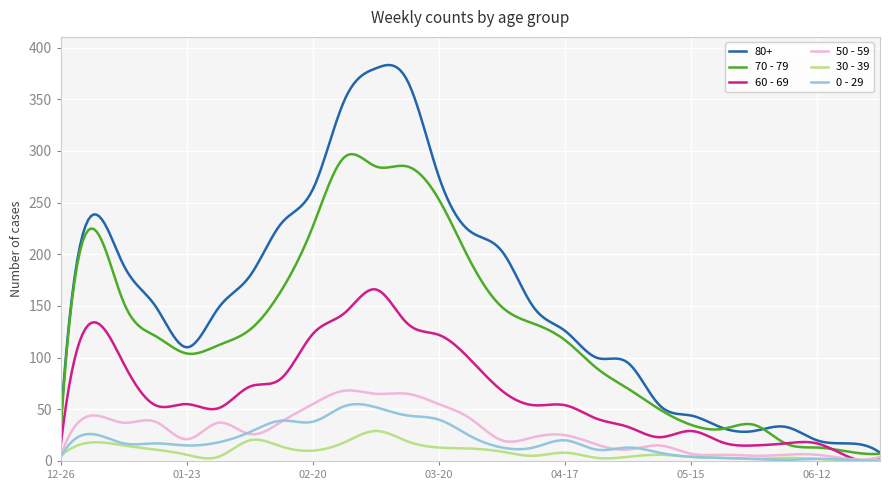

Which series ends up on top after the final intersection of 0 - 29 and 50 - 59?

50 - 59